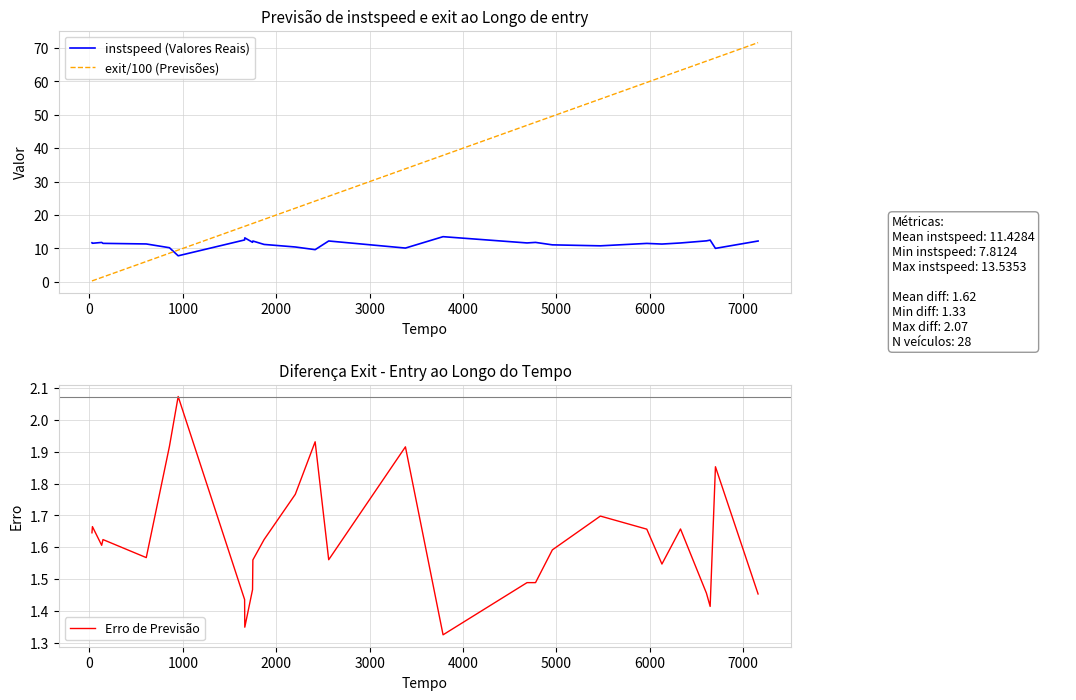

What is the difference between the maximum and minimum values in the exit/100 (Previsões) series?

71.3